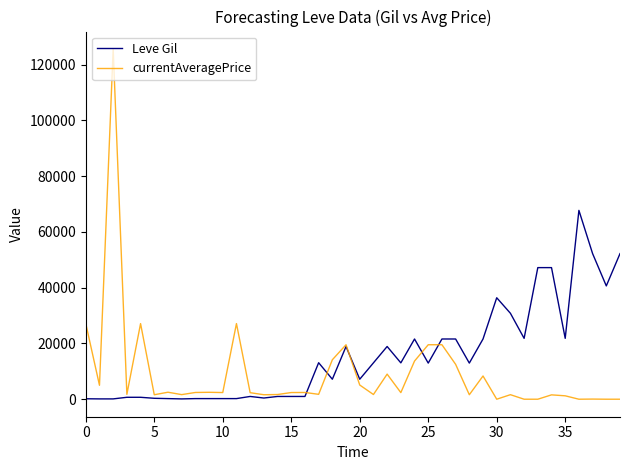

Which series has the largest range (max minus min)?

currentAveragePrice